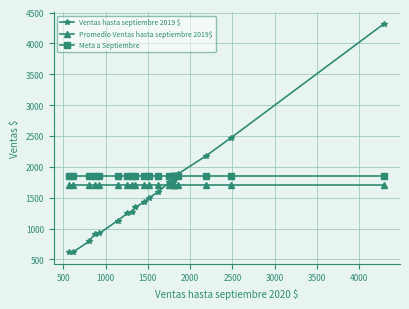

True or false: Promedio Ventas hasta septiembre 2019$ and Meta a Septiembre intersect in this chart.

False